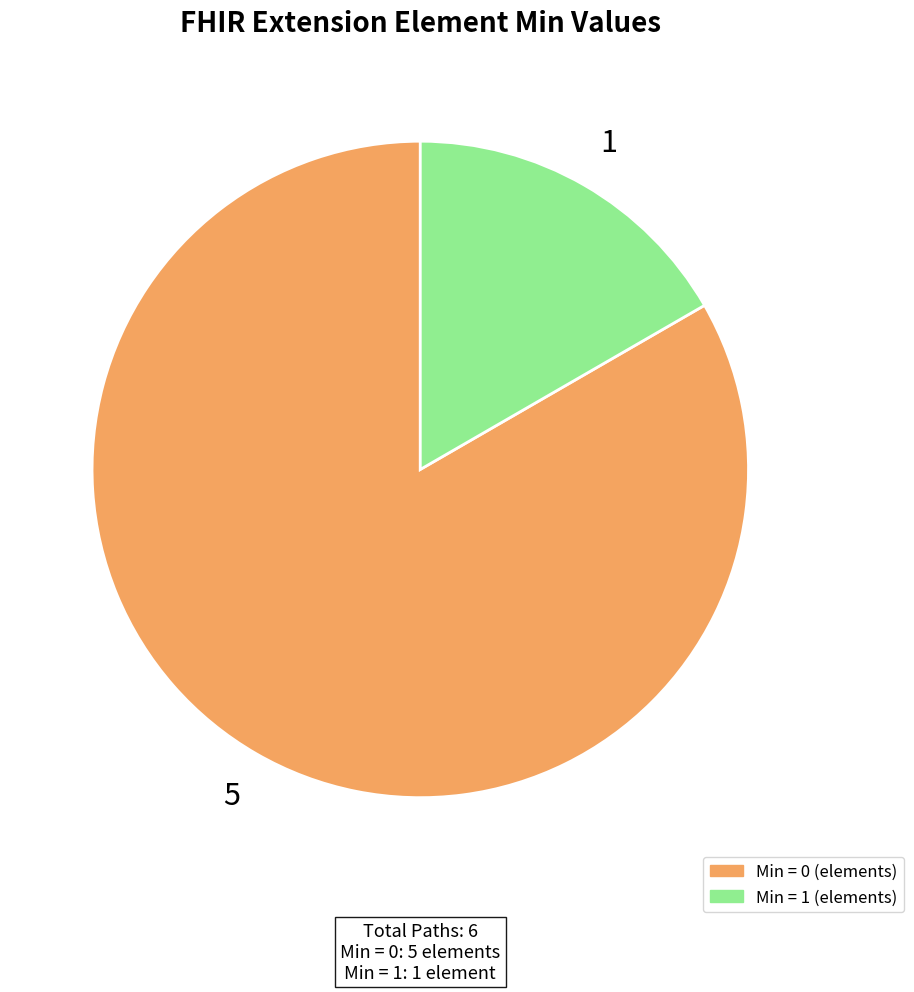

Count the number of slices in the pie.

2